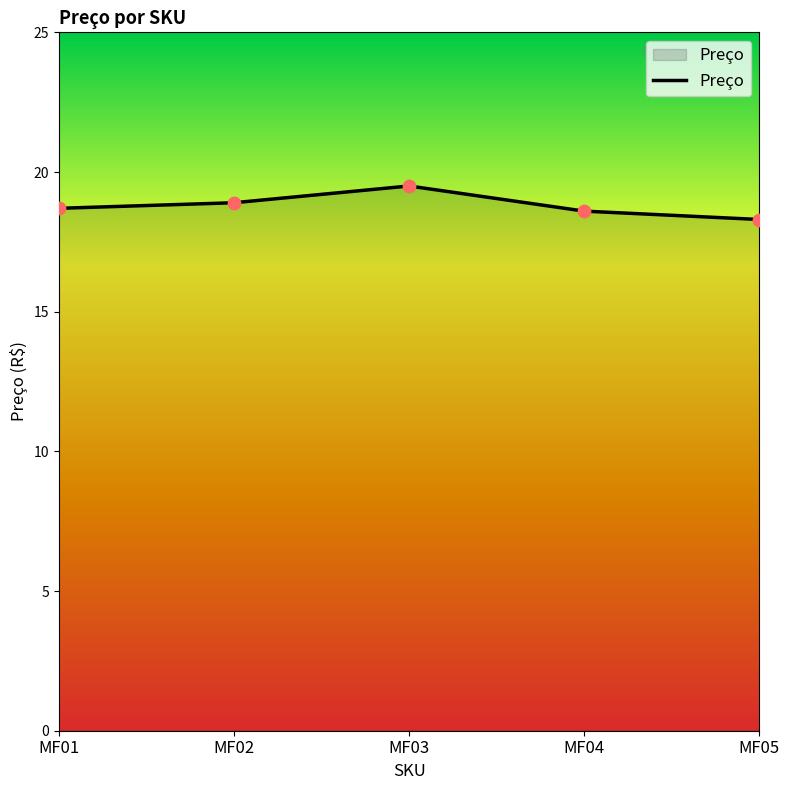

What is the ratio of the value at MF04 to the value at MF02?

1.0